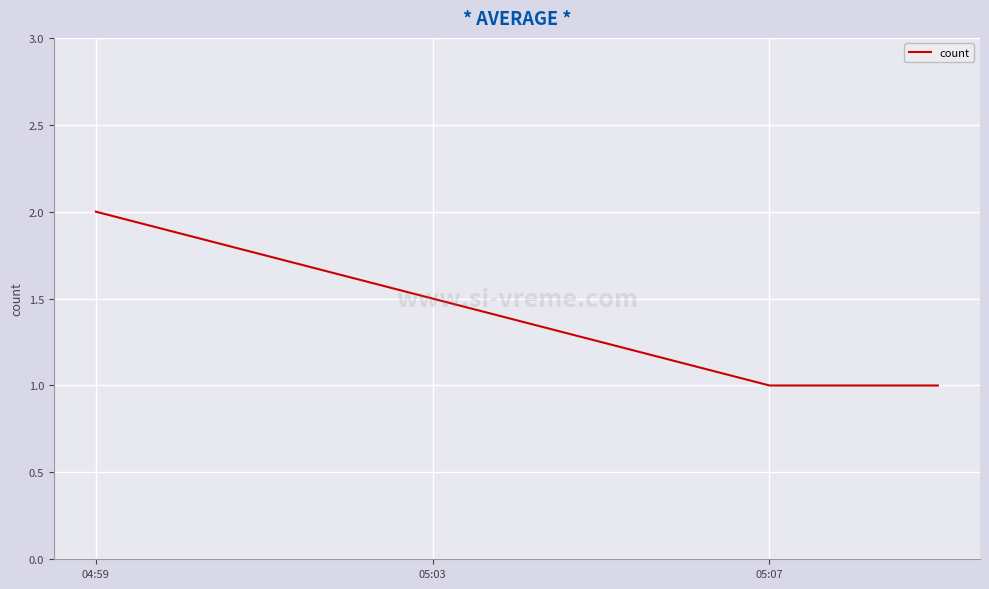

What is the sum of all values?

4